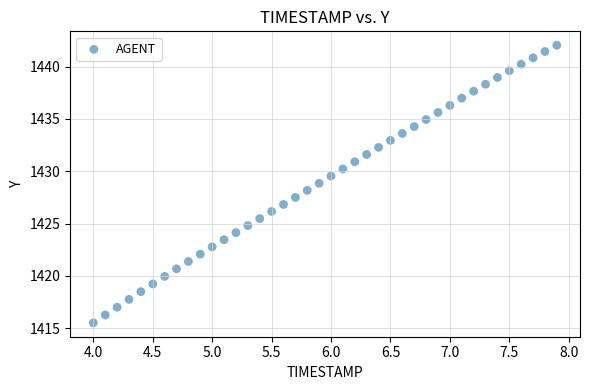

What is the range of X values (max minus min)?

3.9